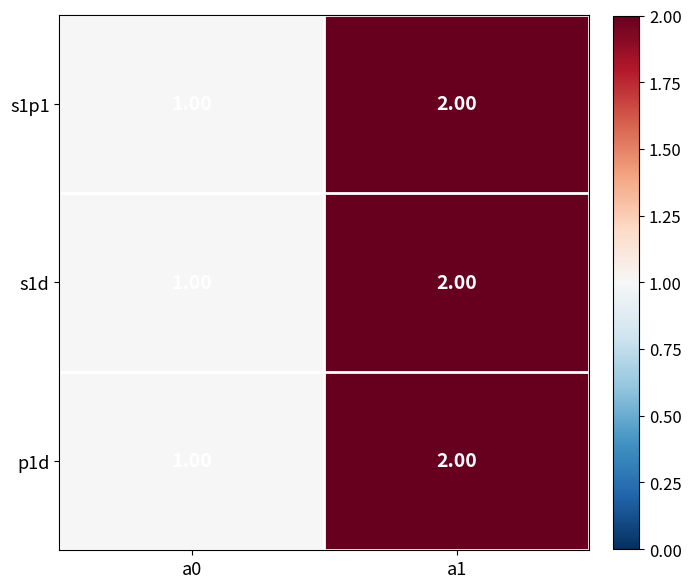

List the labels in order of p1d value, smallest first.

a0, a1